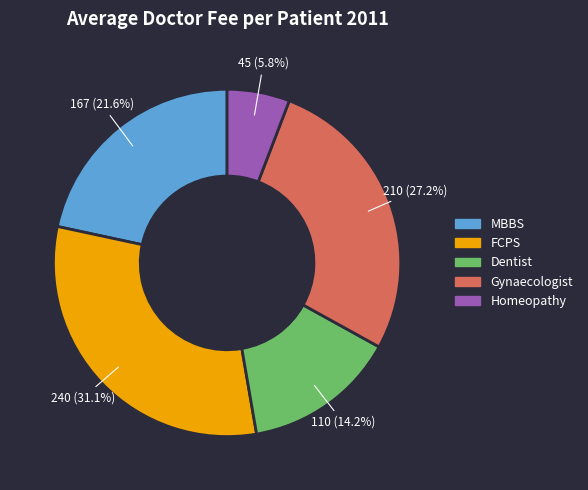

To the nearest percent, what percentage of the pie is Homeopathy?

6%